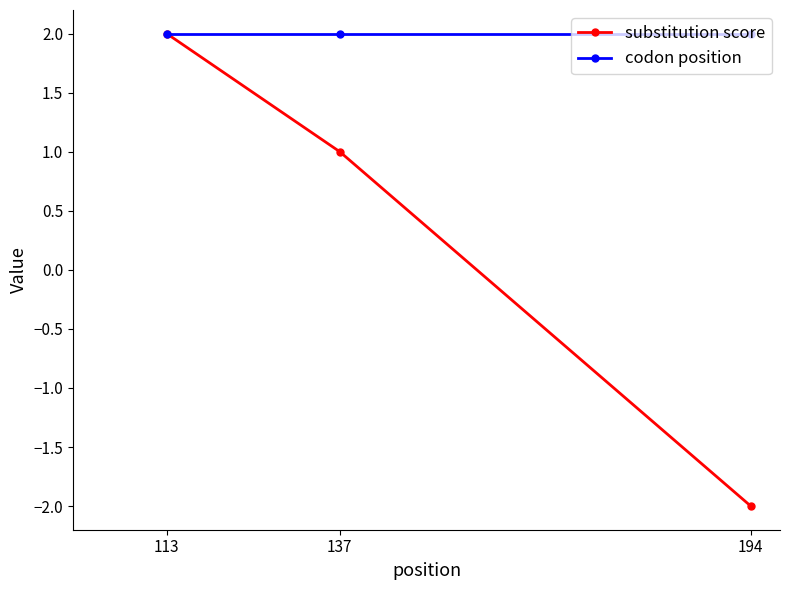

What are all the series names shown in the legend?

substitution score, codon position